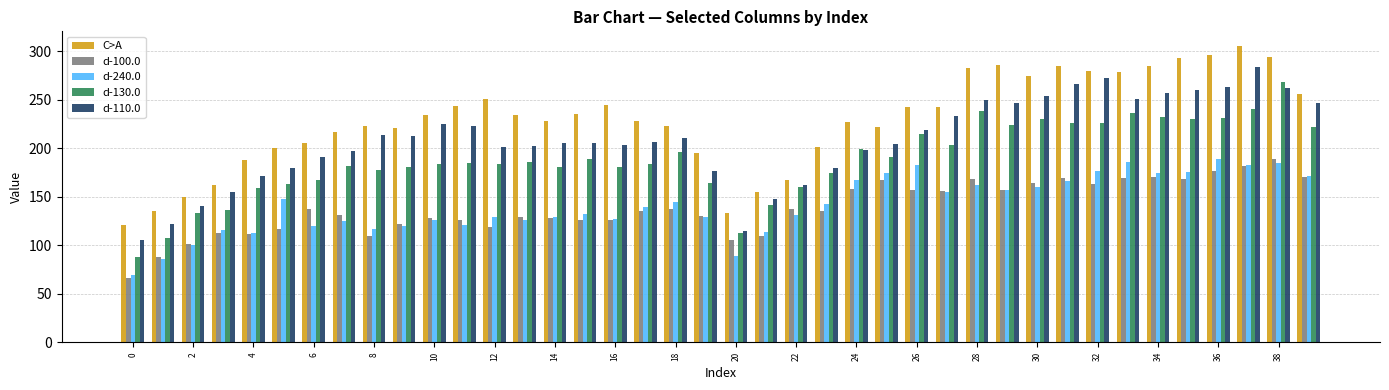

What is the difference between the maximum and minimum values in the d-110.0 series?

178.5